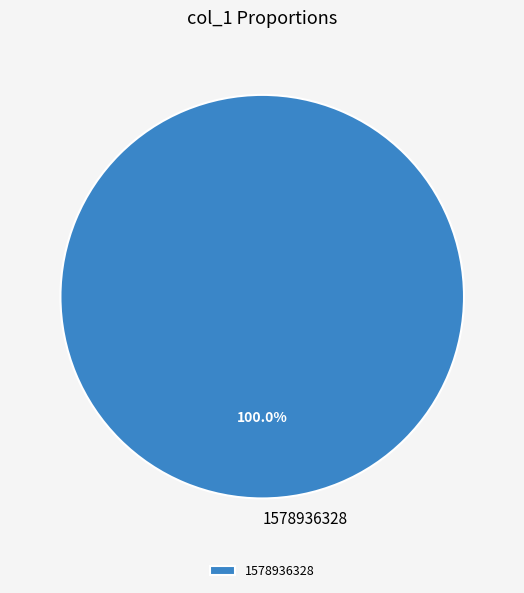

How many segments does this pie chart have?

1